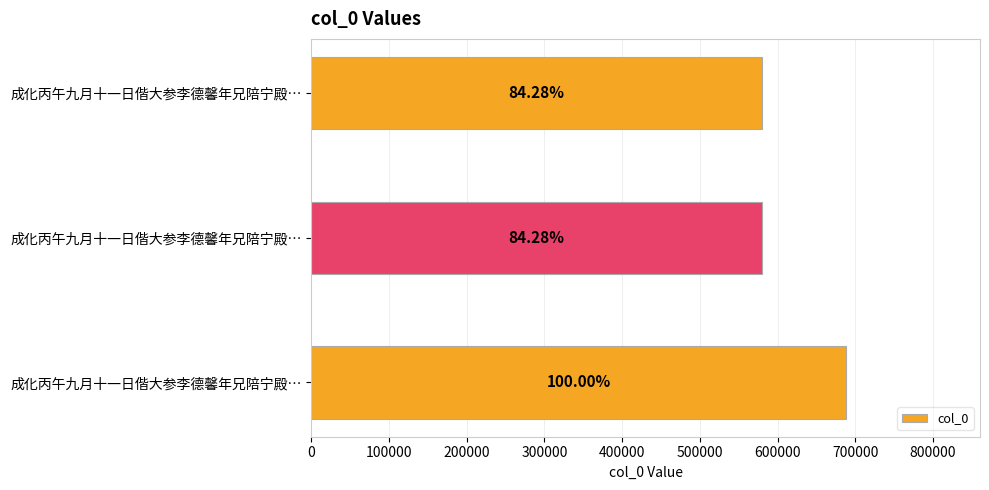

How many bars are there in total?

3